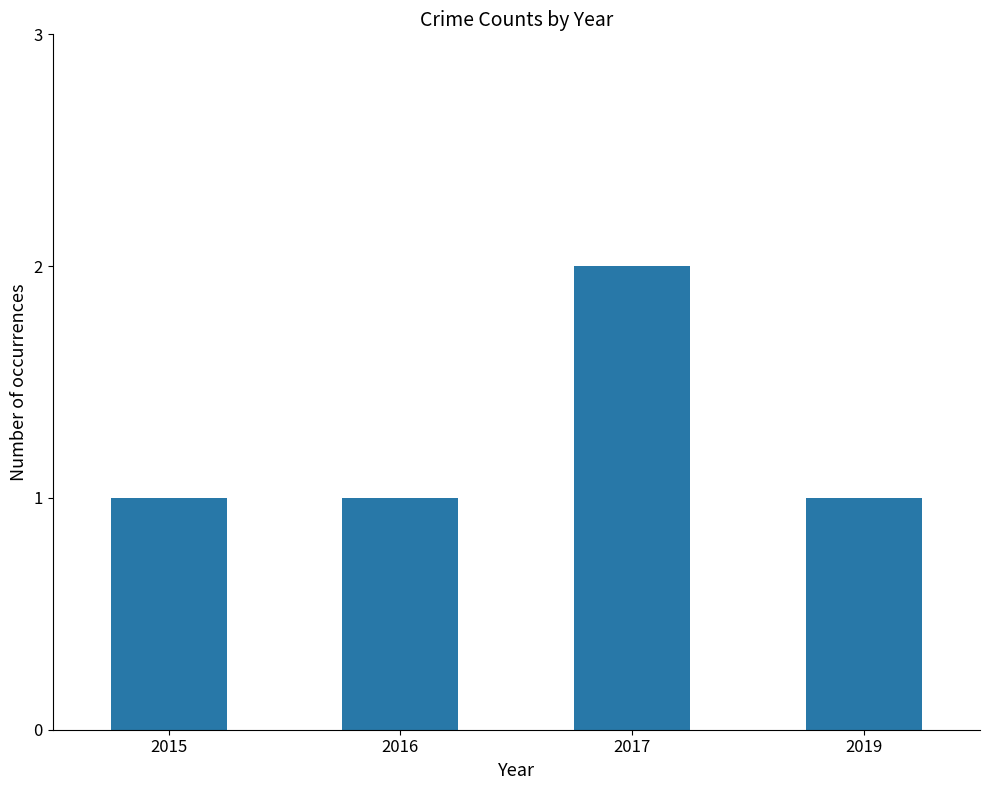

Is it true that the value at 2017 is 2?

True